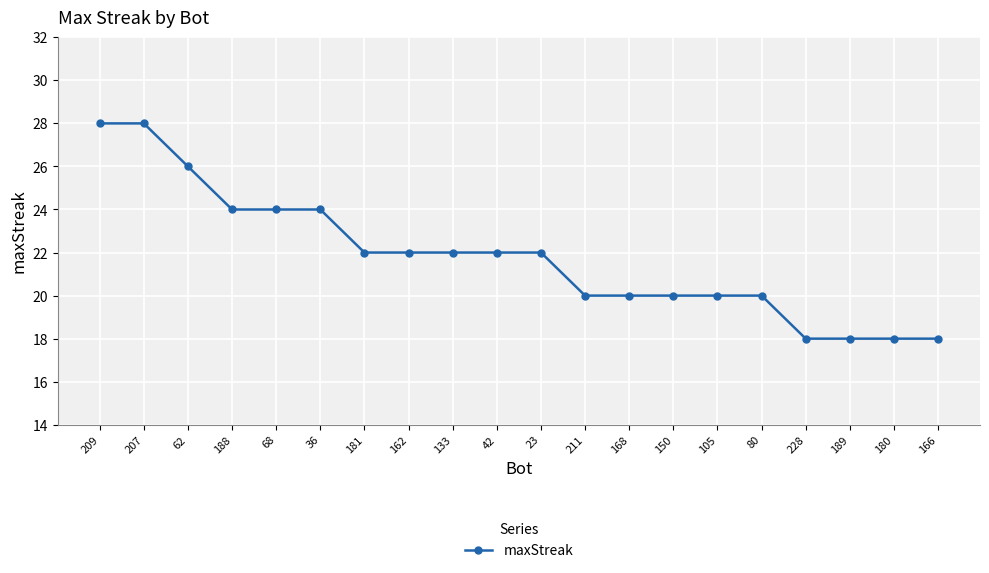

The value at 228 is 18. True or false?

True